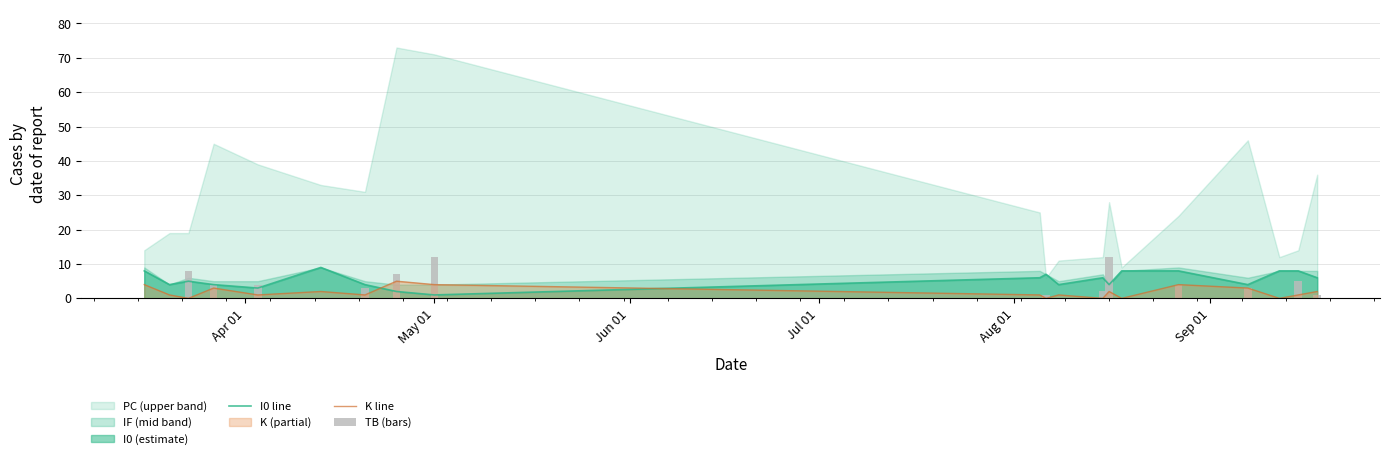

Which series ends up on top after the final intersection of I0 line and K line?

I0 line